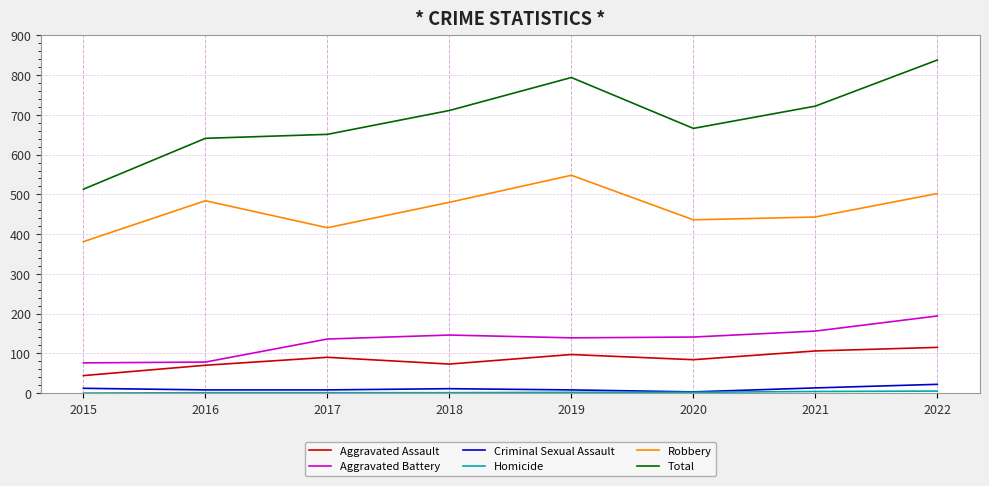

The value of Total at 2017 is 854. True or false?

False